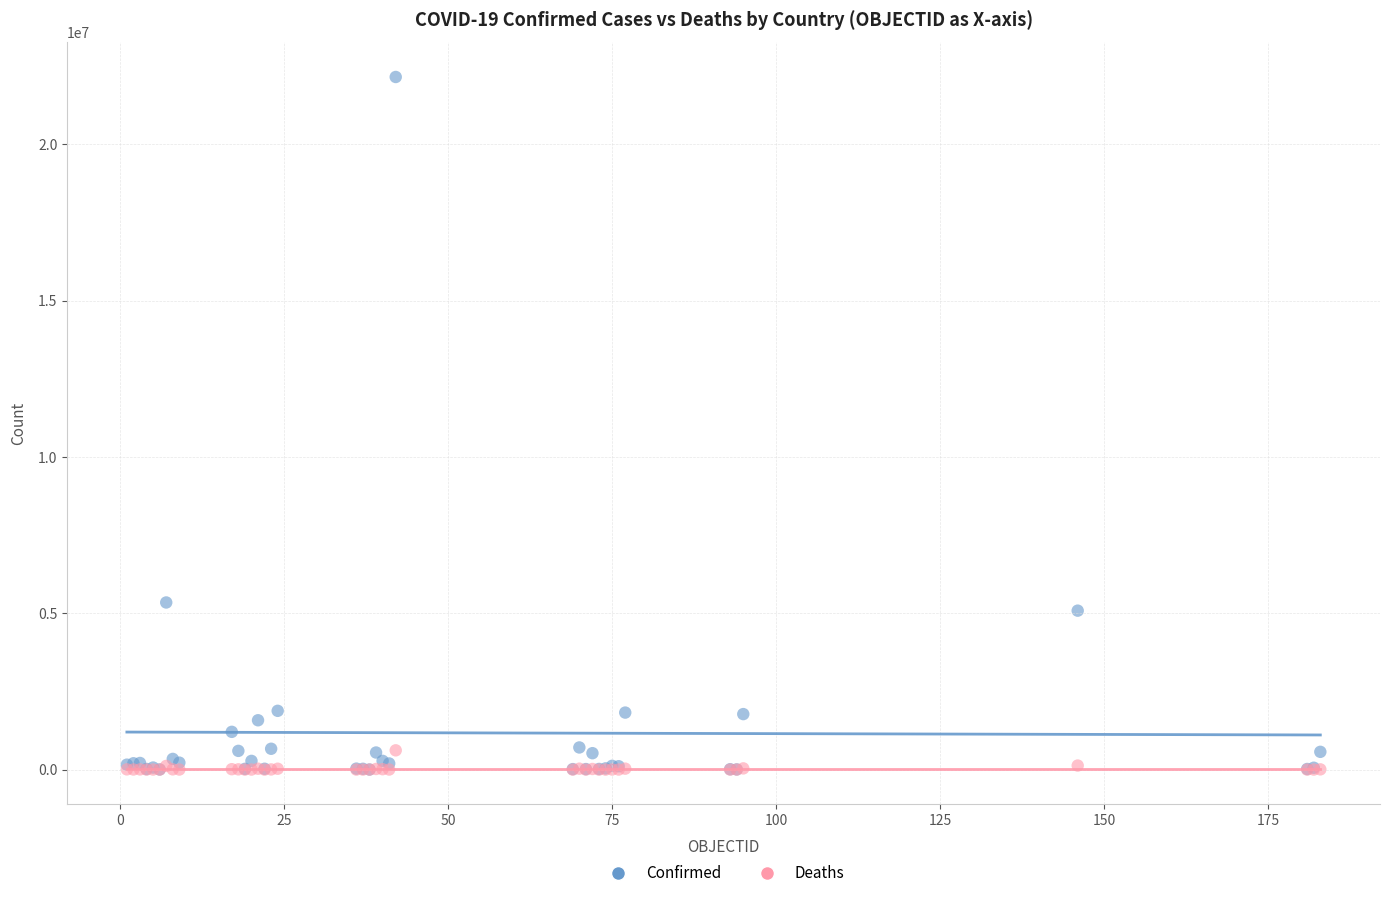

In the Confirmed series, what Y value is closest to 11080183?

5346242